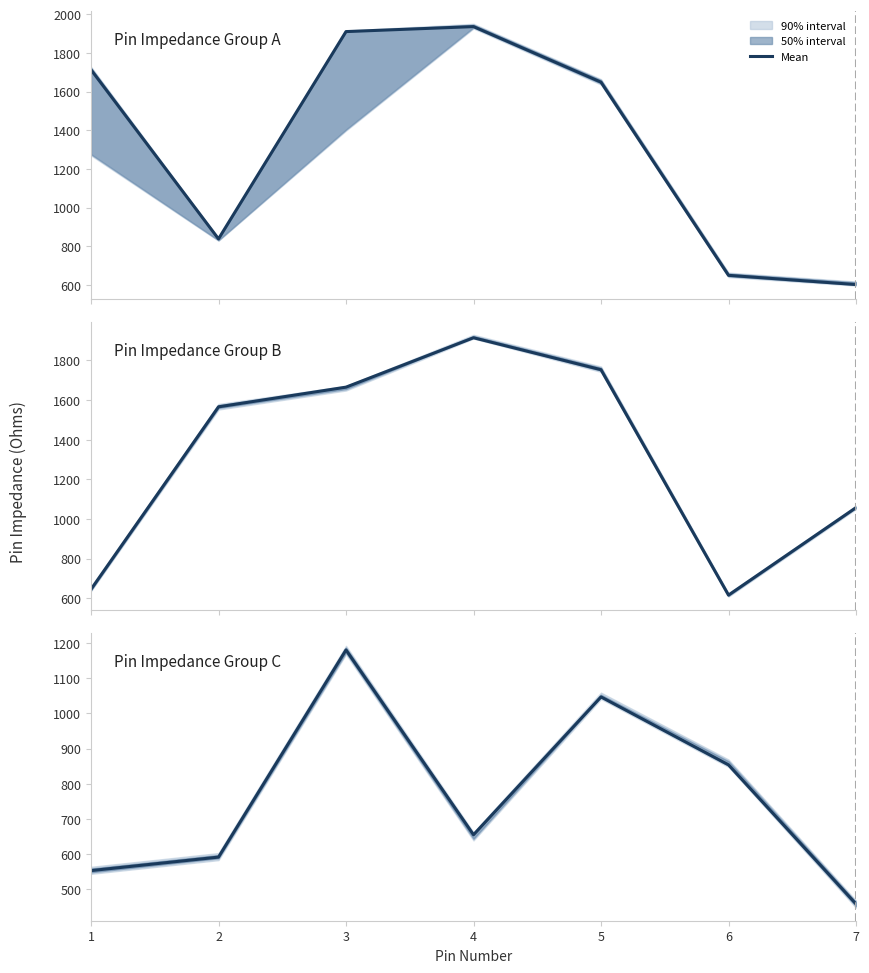

How many points are lower than both their immediate neighbors (excluding endpoints)?

1